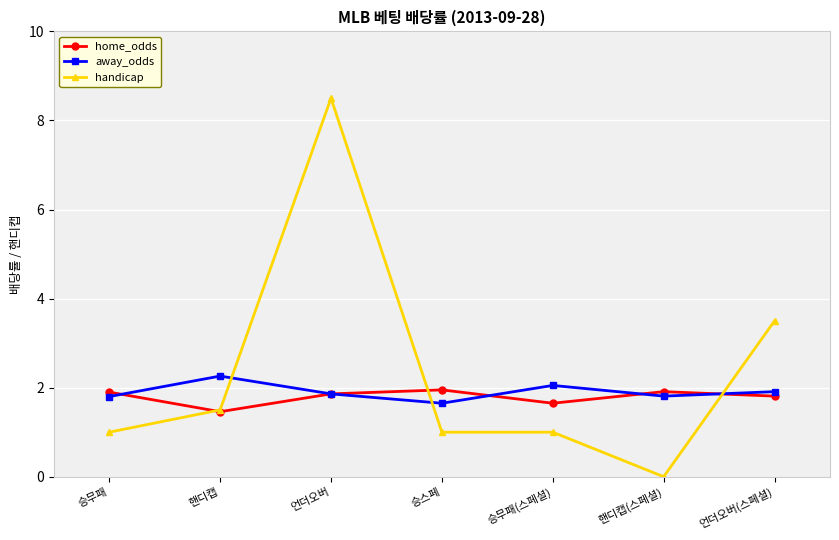

Is it true that handicap equals 1.0 at 승무패(스페셜)?

True